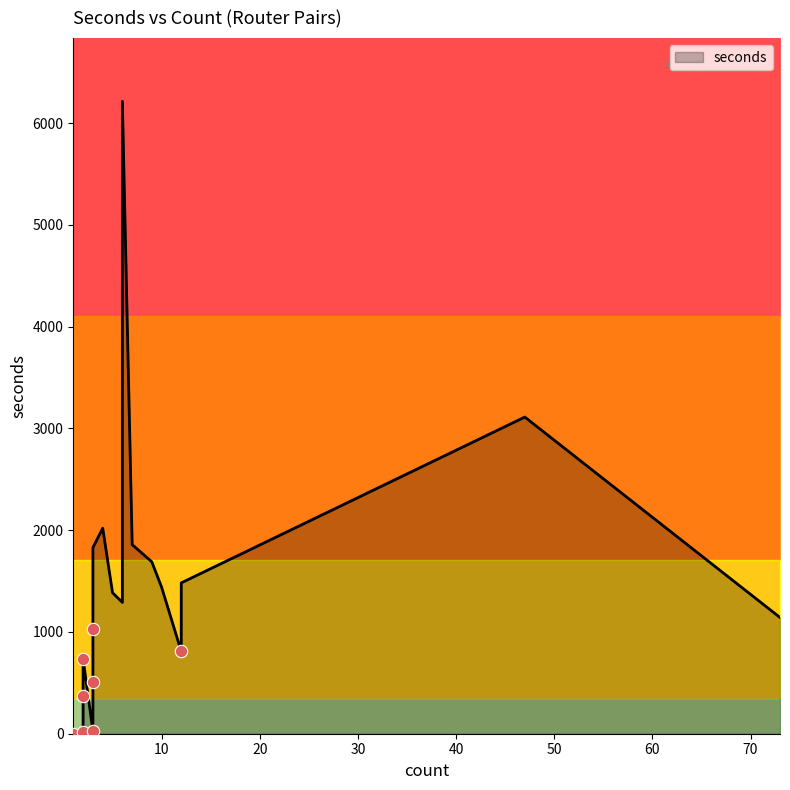

What is the ratio of the value at 5 to the value at 3?

0.8